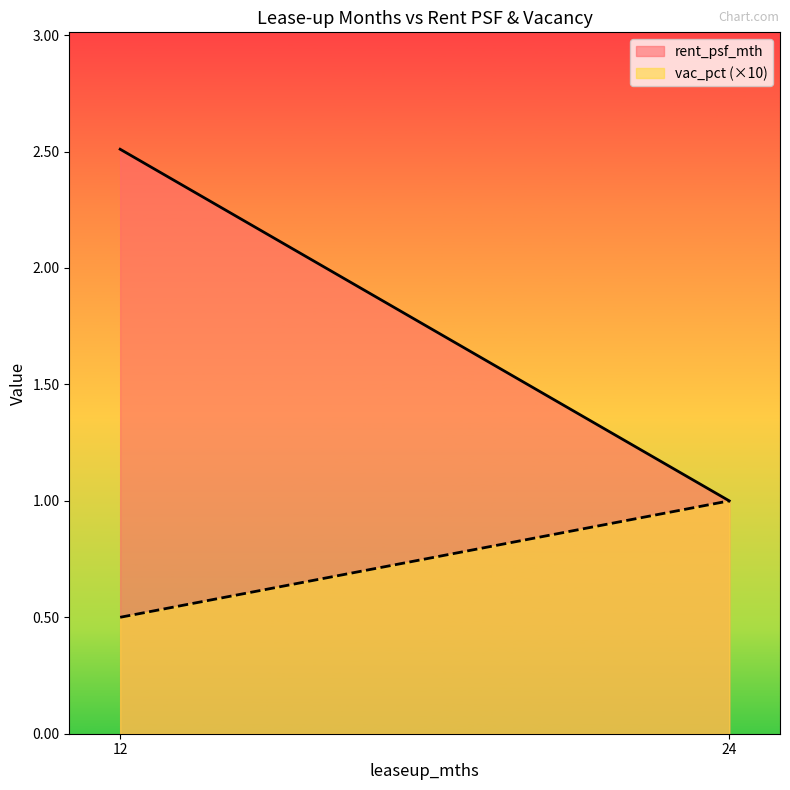

The value of vac_pct at 24 is 0.1. True or false?

True